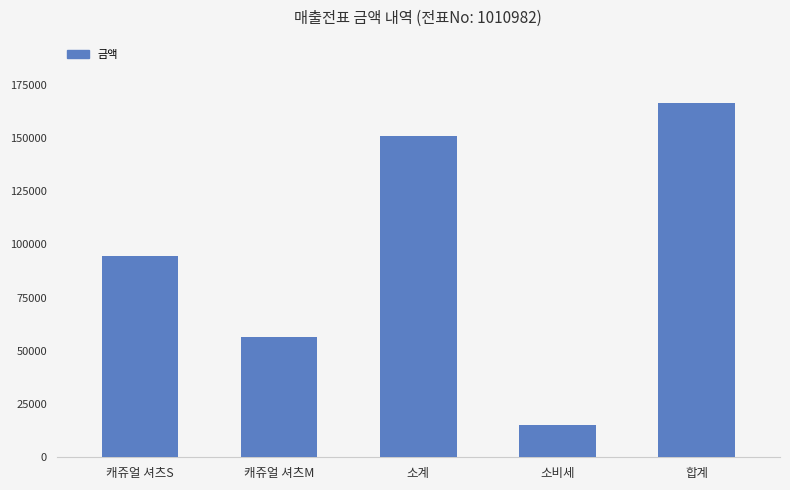

At which label is the value closest to 90720?

캐쥬얼 셔츠S